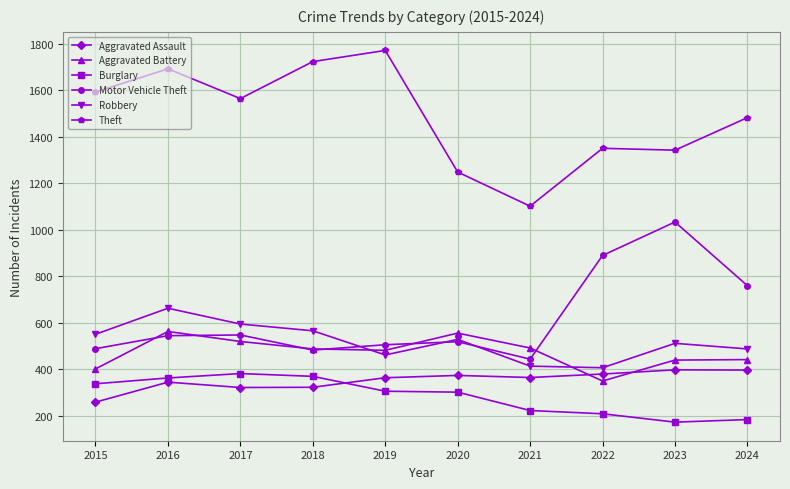

Which category has the lowest value in the Motor Vehicle Theft series?

2021